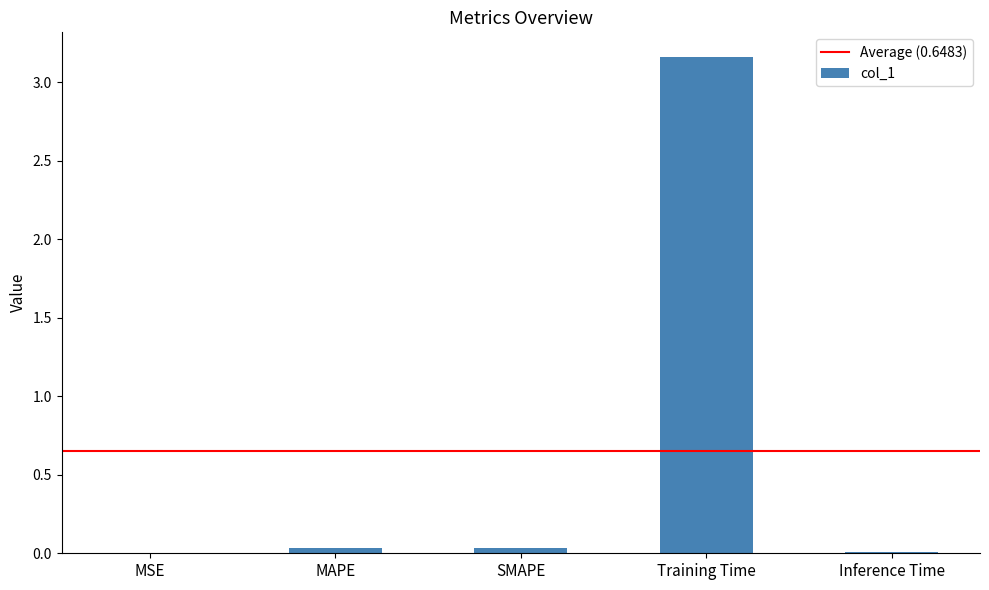

Is it true that the value at MSE is 0.0?

True